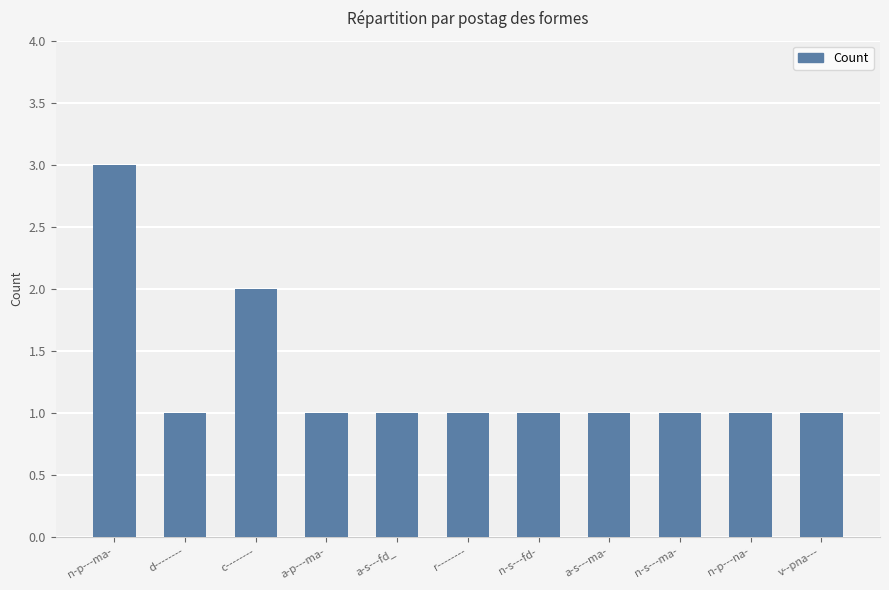

What is the change in value from d-------- to c--------?

+1